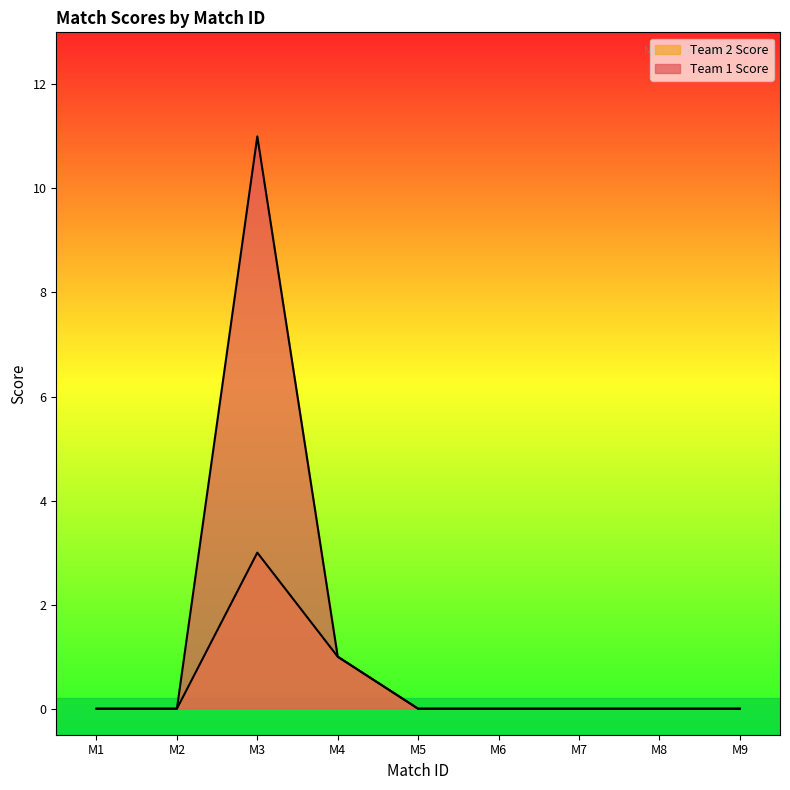

The value of Team 2 Score at M3 is 3. True or false?

True